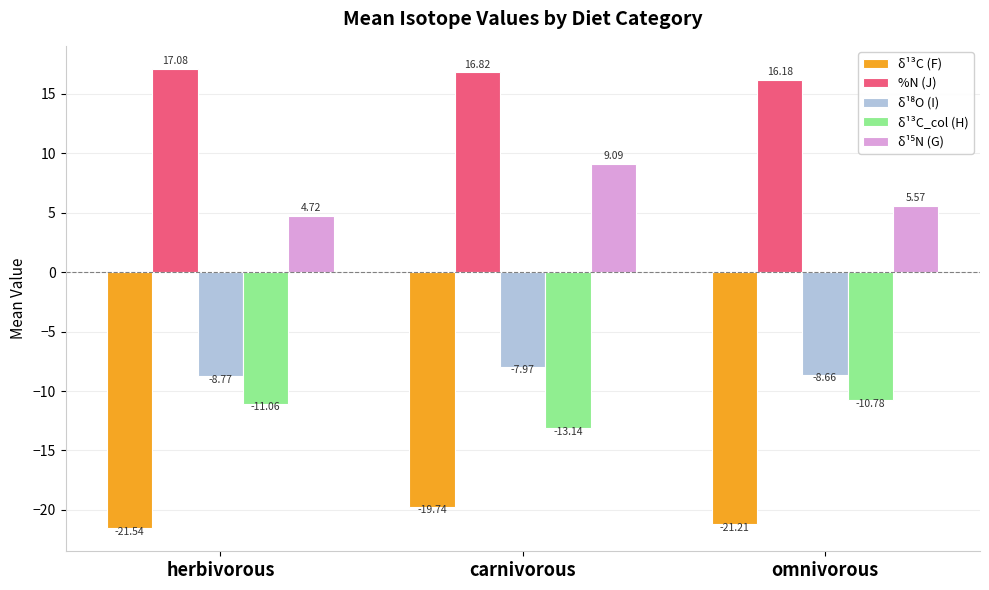

What is the value of the δ¹³C_col (H) bar at the 3rd from the left?

-10.8